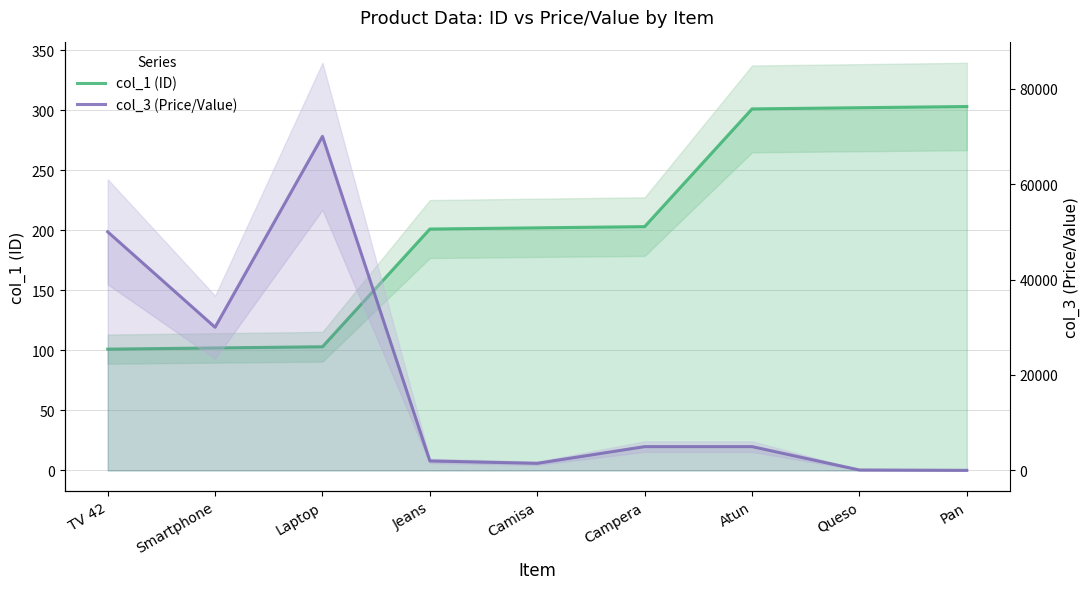

What is the difference between the highest and lowest values at Atun?

4699